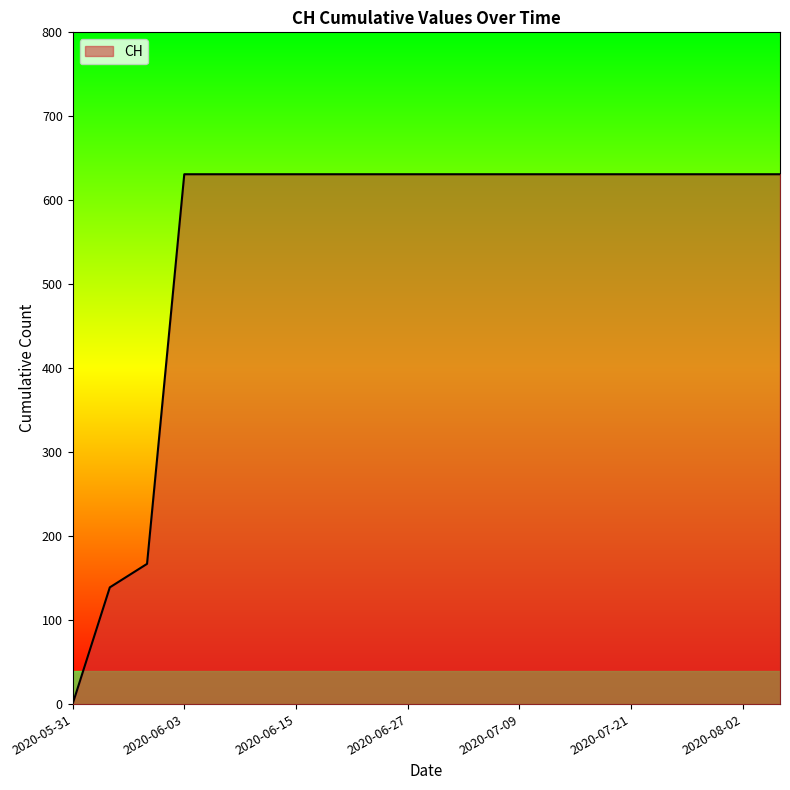

What is the difference between the maximum and minimum values?

631